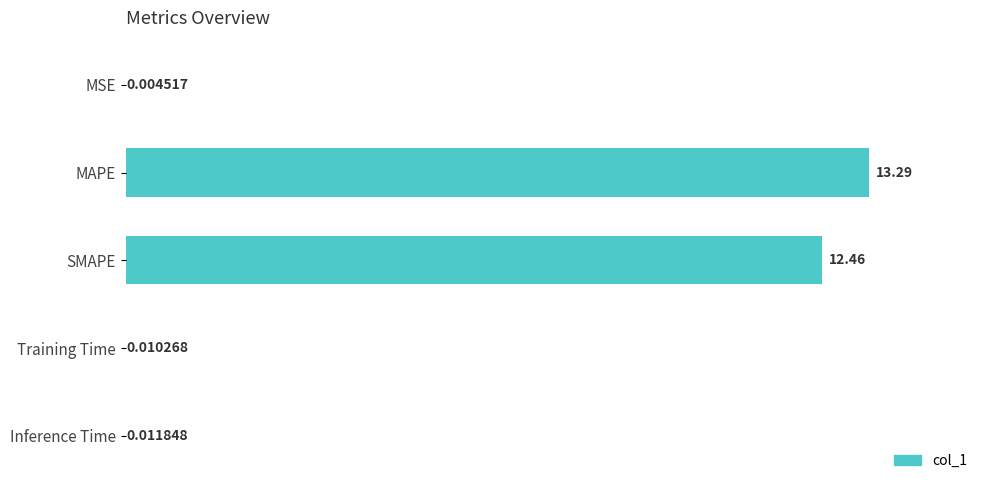

At which category does the chart reach its peak across all series?

MAPE